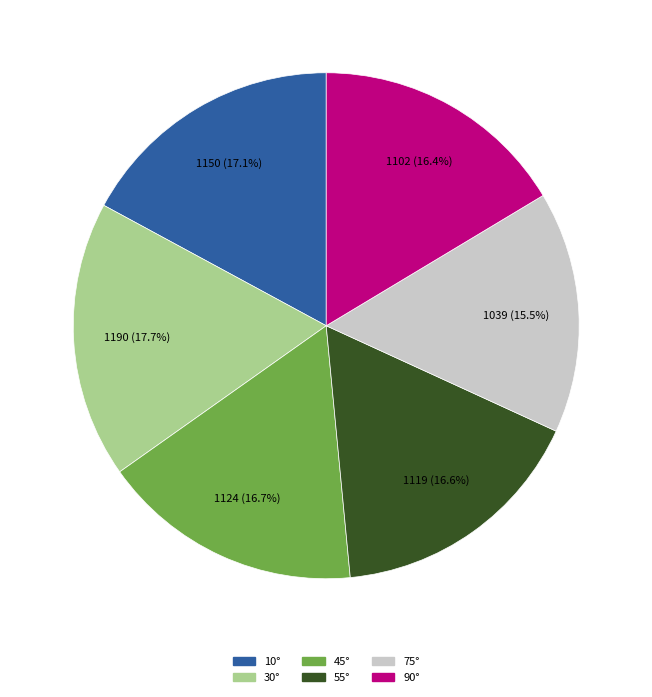

To the nearest percent, what is the combined percentage of 30° and 75°?

33%